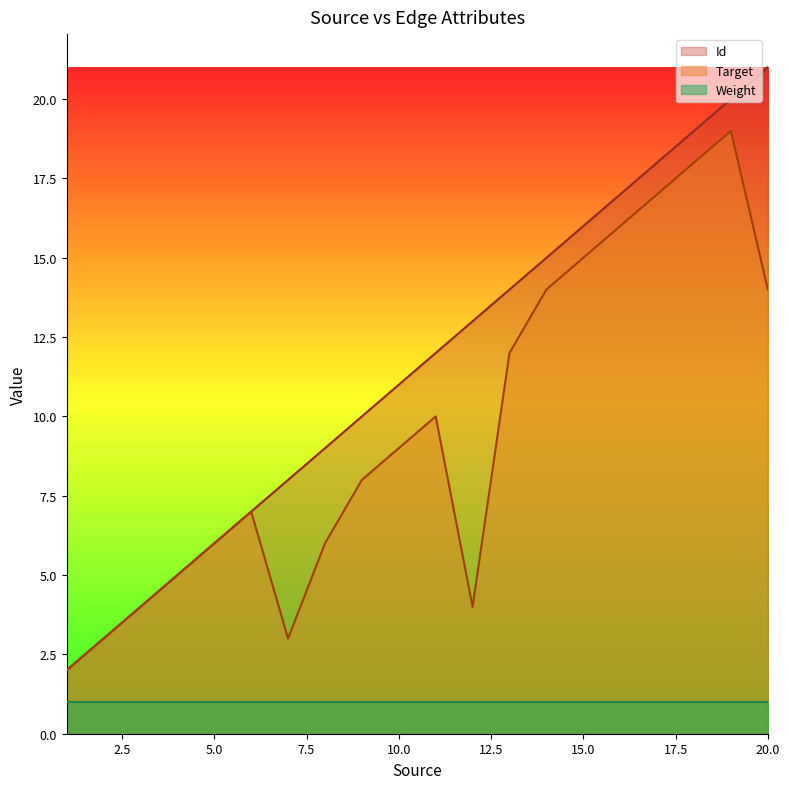

What is the value of the Id point at the 5th from the left?

6